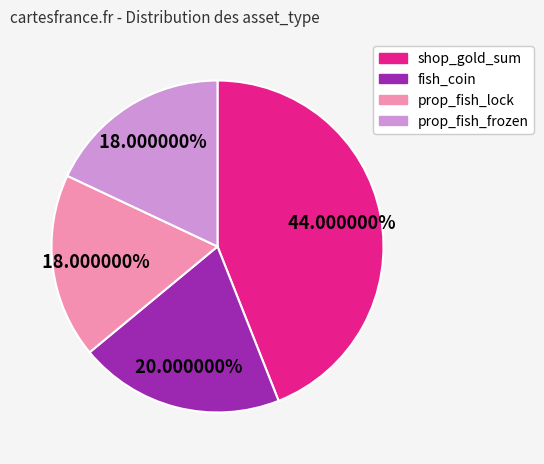

How many segments does this pie chart have?

4